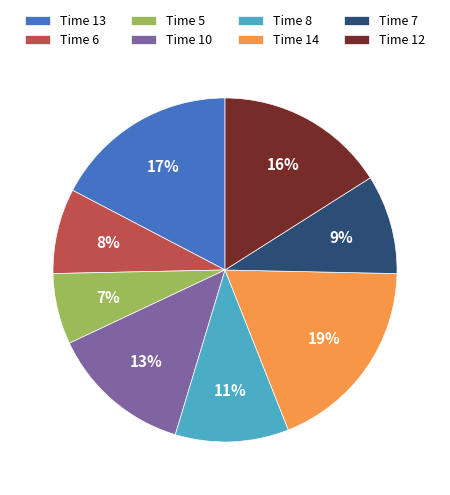

Does Time 6 account for over 50% of the chart?

No